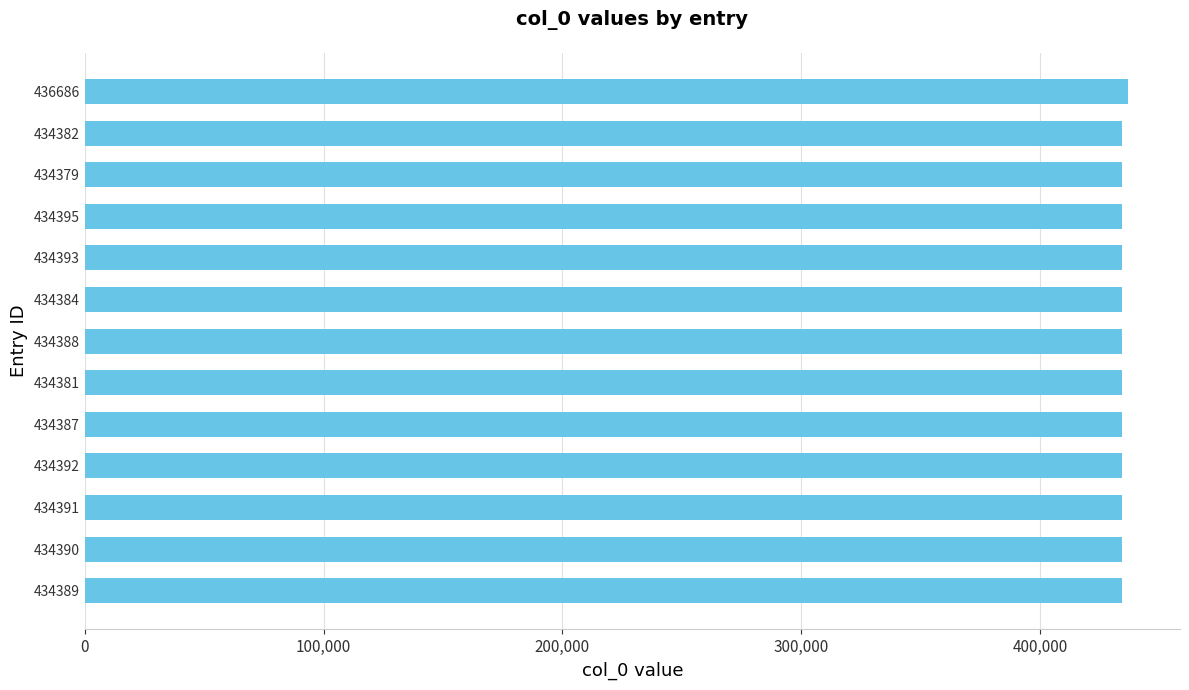

What is the sum of all values?

5649337